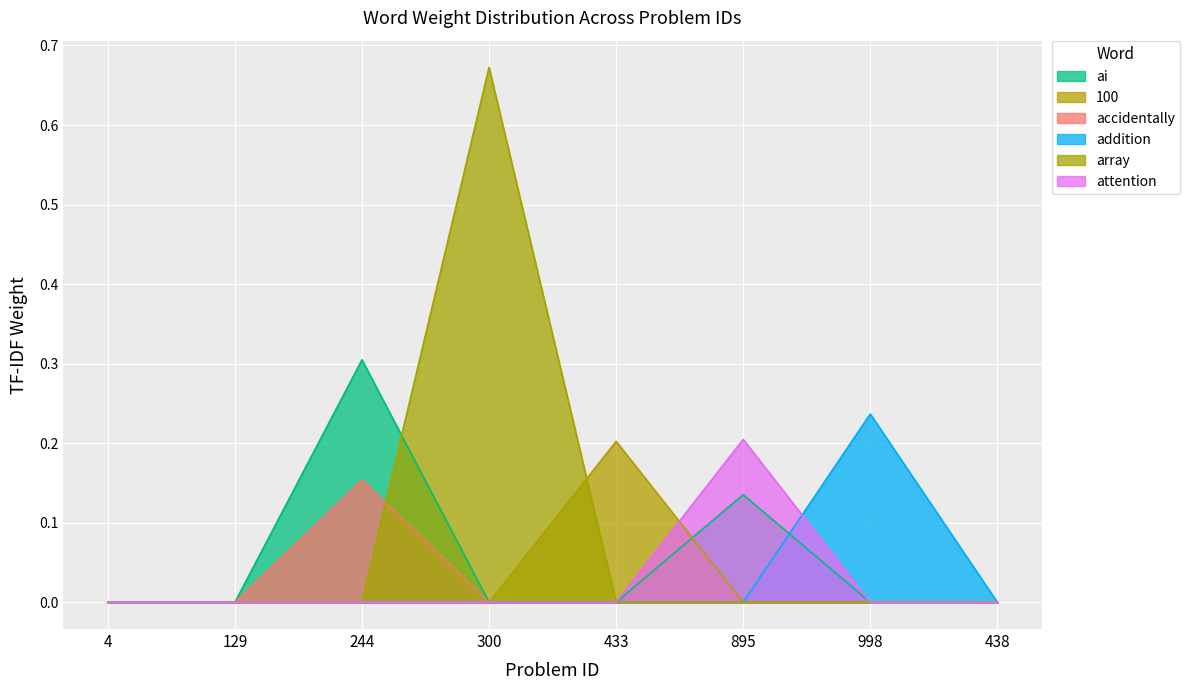

The attention series shows 0.1 at 244. True or false?

False